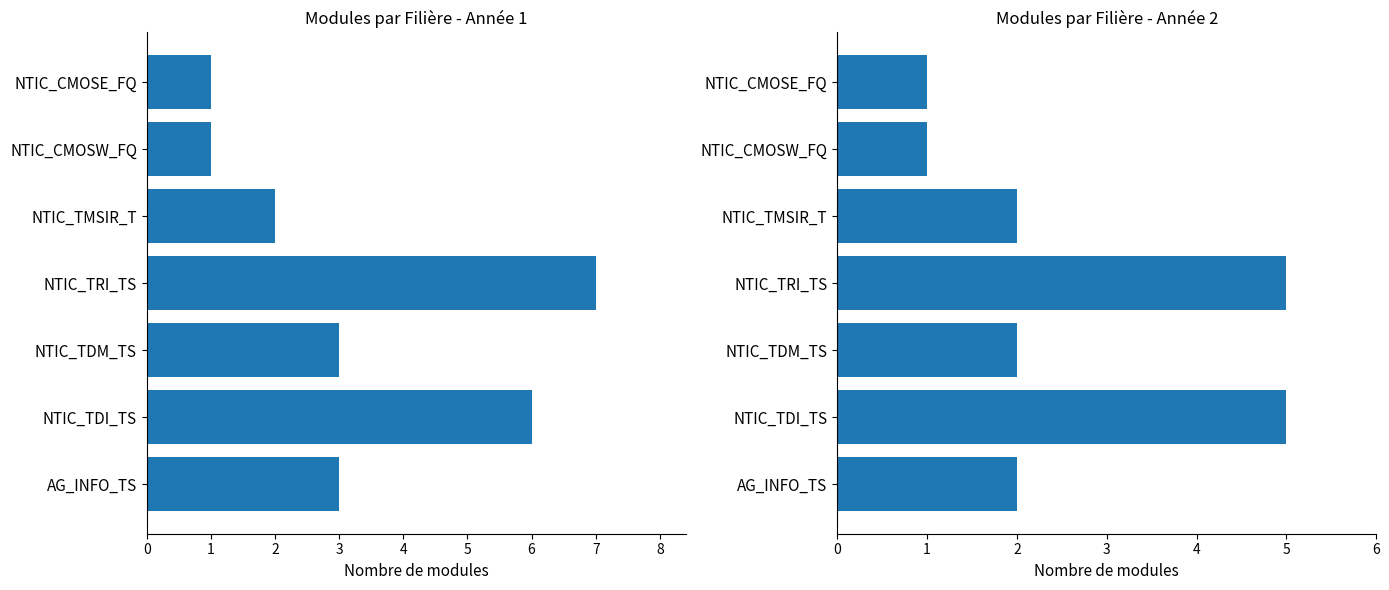

At how many categories does at least one series exceed 5?

2